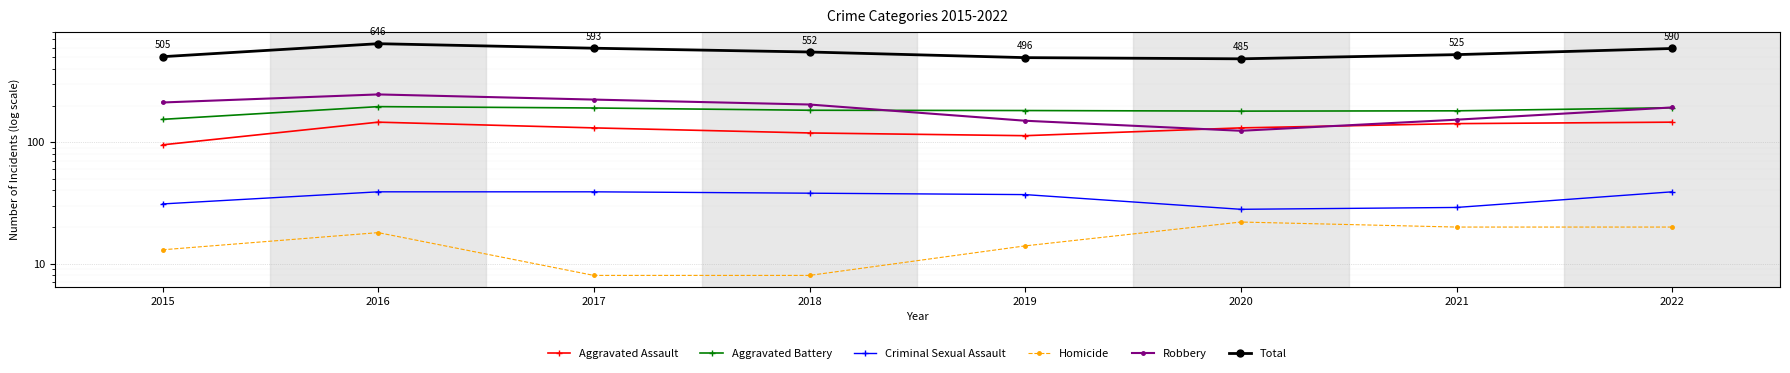

Is the value of Homicide at 2015 greater than the value of Aggravated Assault at 2017?

No